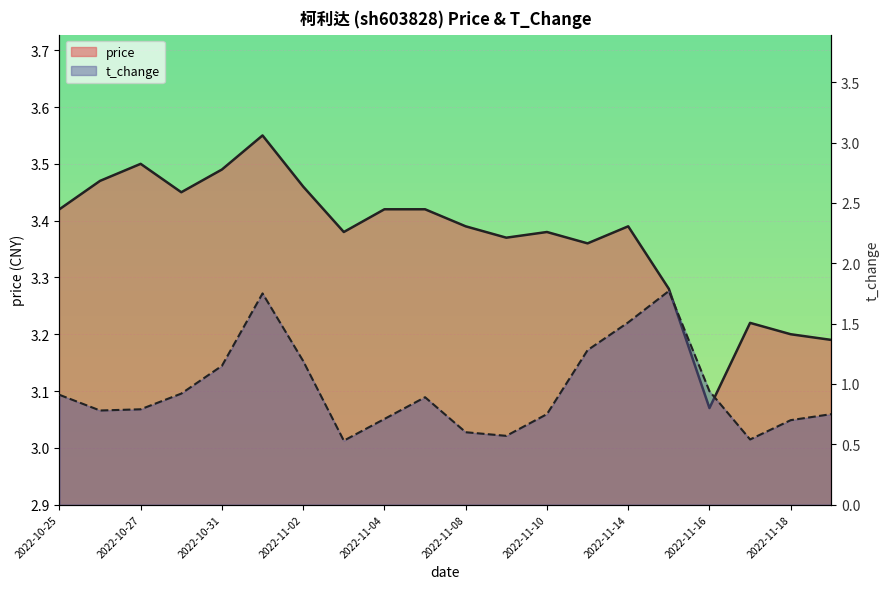

How many interior local valleys does the price series have?

5